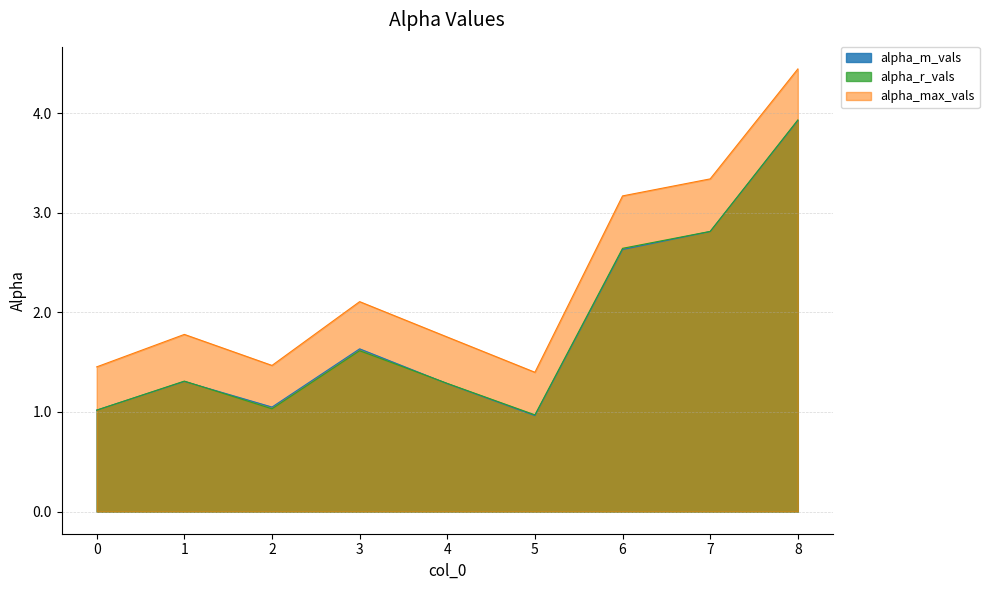

Reading left to right, list all the values displayed in this chart.

alpha_max_vals: 0=1.5	1=1.8	2=1.5	3=2.1	4=1.8	5=1.4	6=3.2	7=3.3	8=4.4
alpha_r_vals: 0=1.0	1=1.3	2=1.0	3=1.6	4=1.3	5=1.0	6=2.6	7=2.8	8=3.9
alpha_m_vals: 0=1.0	1=1.3	2=1.0	3=1.6	4=1.3	5=1.0	6=2.6	7=2.8	8=3.9